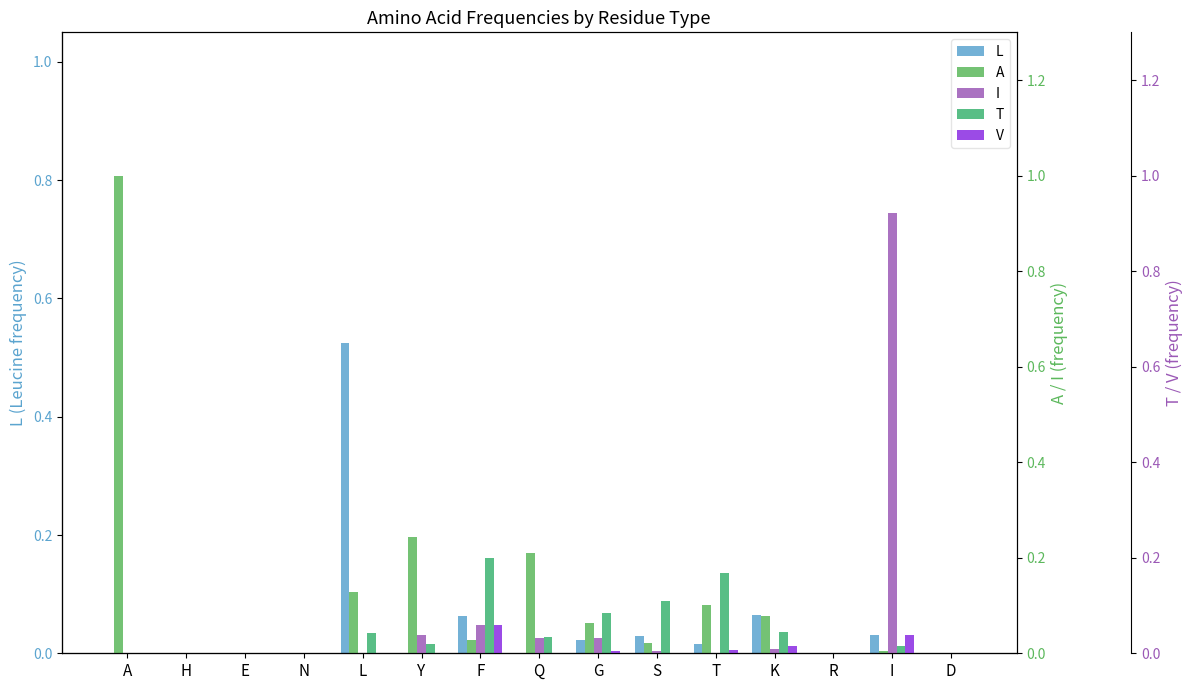

At which category does the chart reach its peak across all series?

A